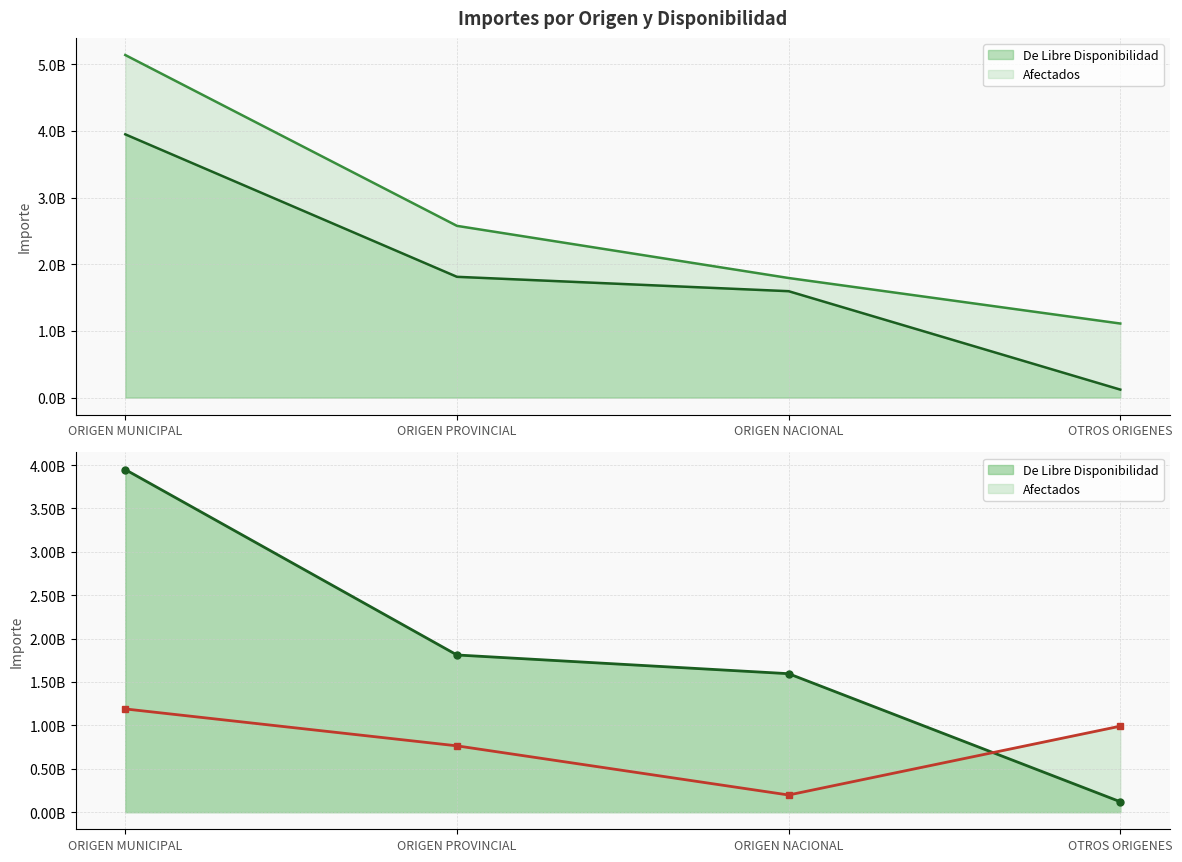

What are all the series names shown in the legend?

De Libre Disponibilidad, Afectados